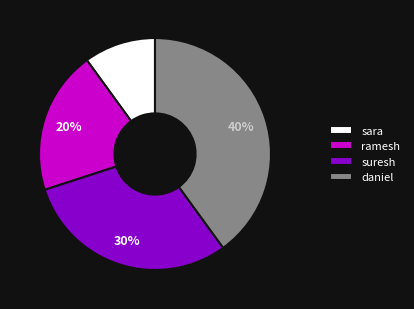

Is it true that ramesh is 20% of the pie?

True